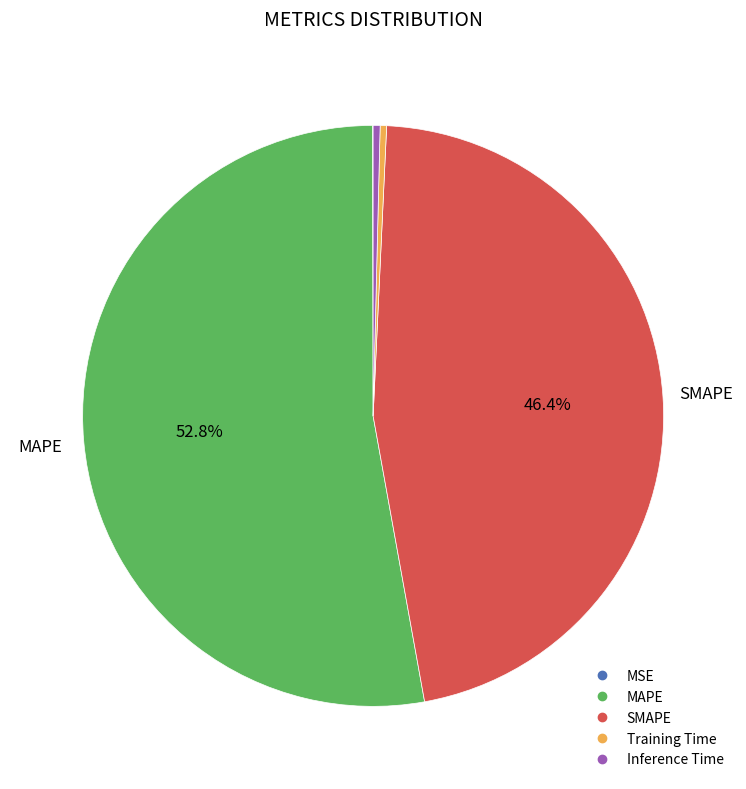

Is it true that Training Time is 0% of the pie?

True